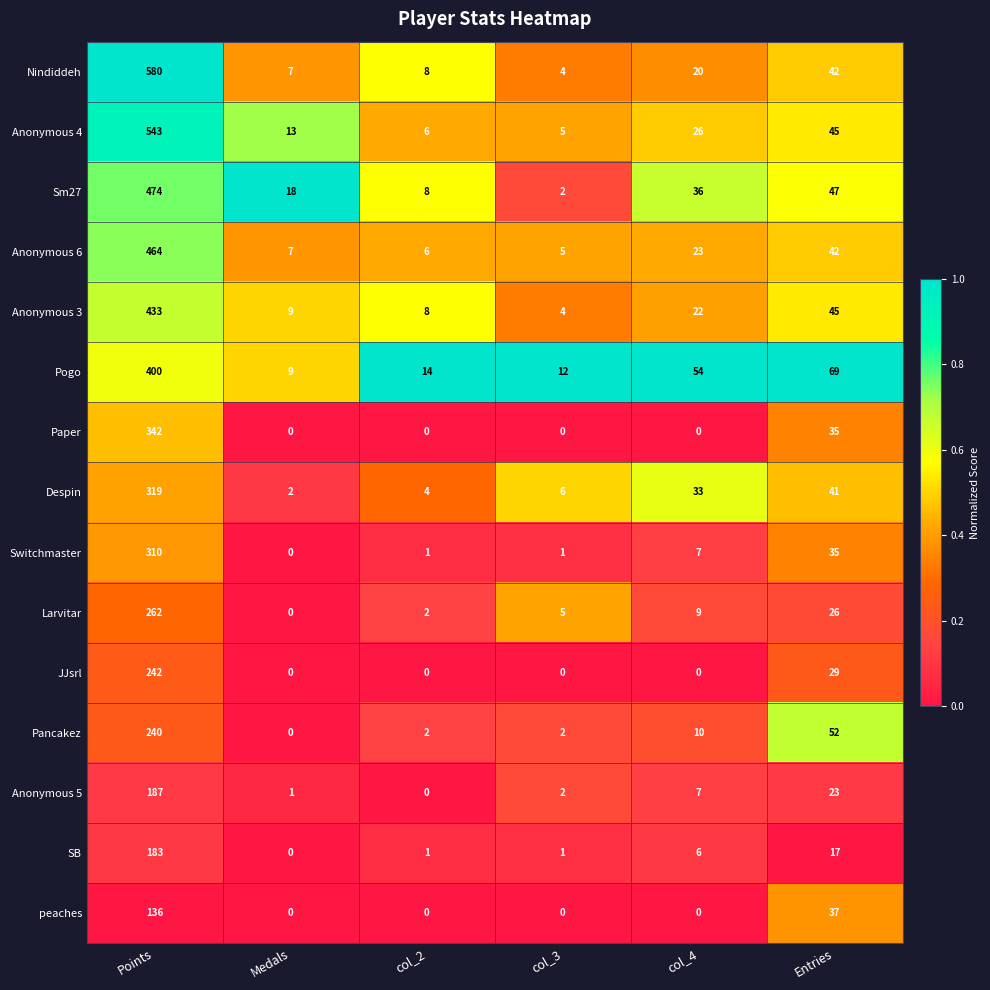

Between Points and col_2, which series saw the biggest shift?

Nindiddeh